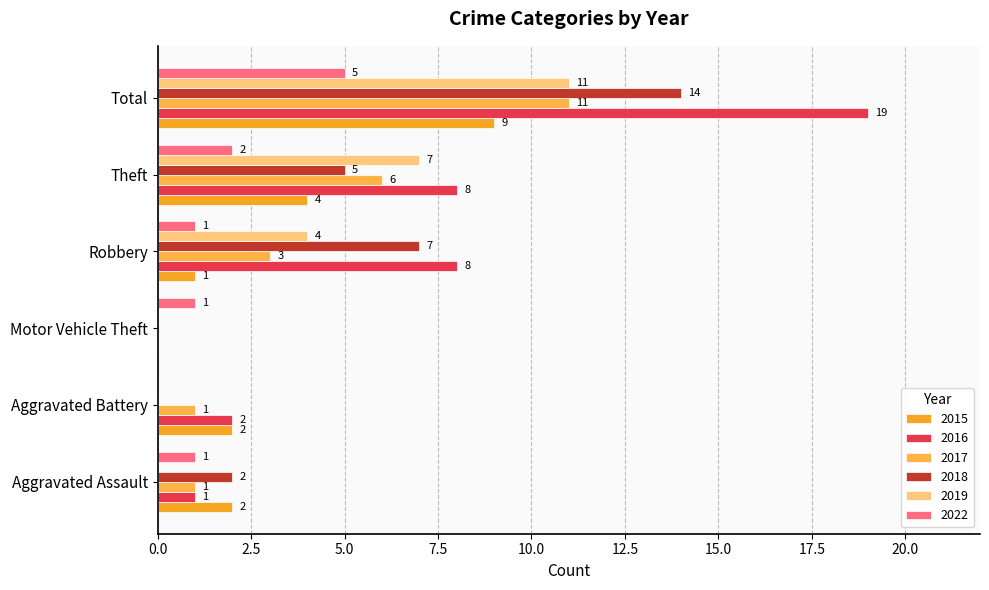

Reading right to left, extract all data points from this chart.

2015: 9	4	1	0	2	2
2016: 19	8	8	0	2	1
2017: 11	6	3	0	1	1
2018: 14	5	7	0	0	2
2019: 11	7	4	0	0	0
2022: 5	2	1	1	0	1